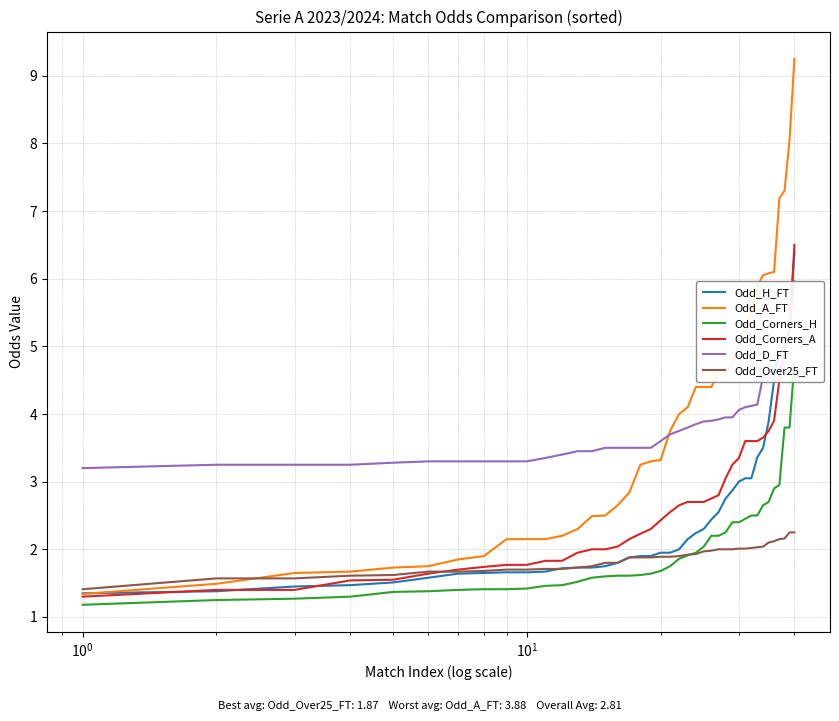

Which series has the largest total across all categories?

Odd_A_FT